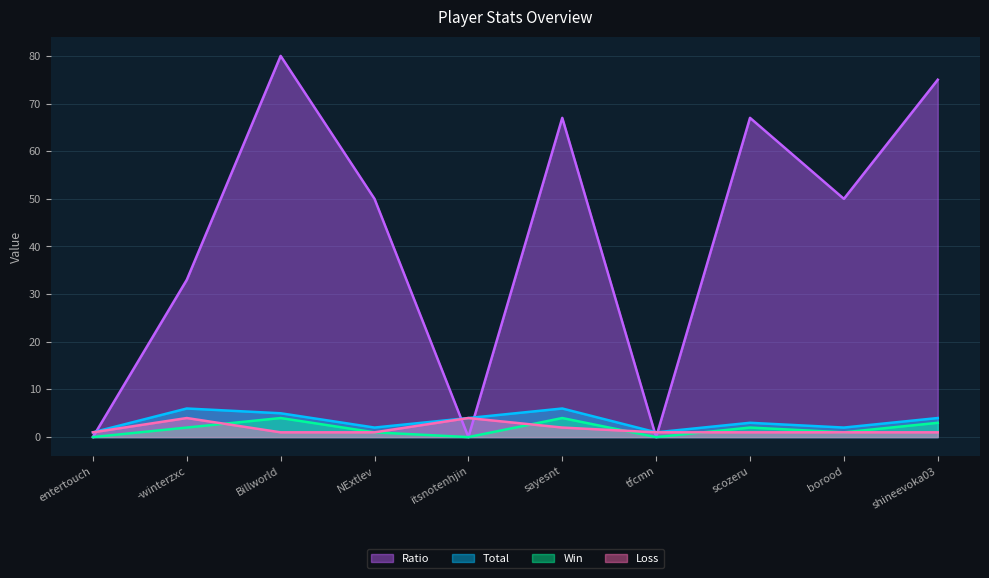

Is the value of Loss at tfcmn greater than the value of Ratio at tfcmn?

Yes